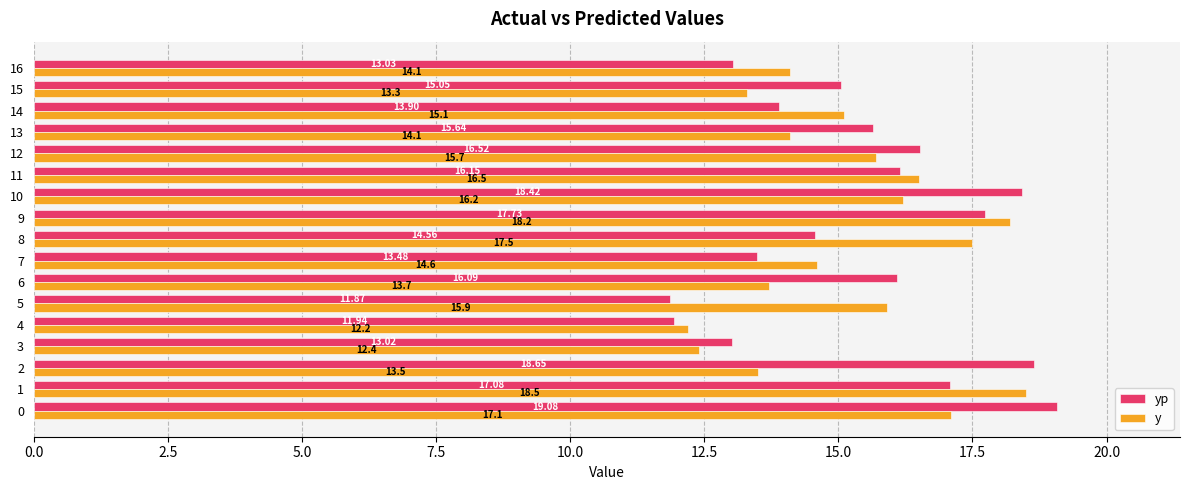

What is the total value across all series at 14?

29.0